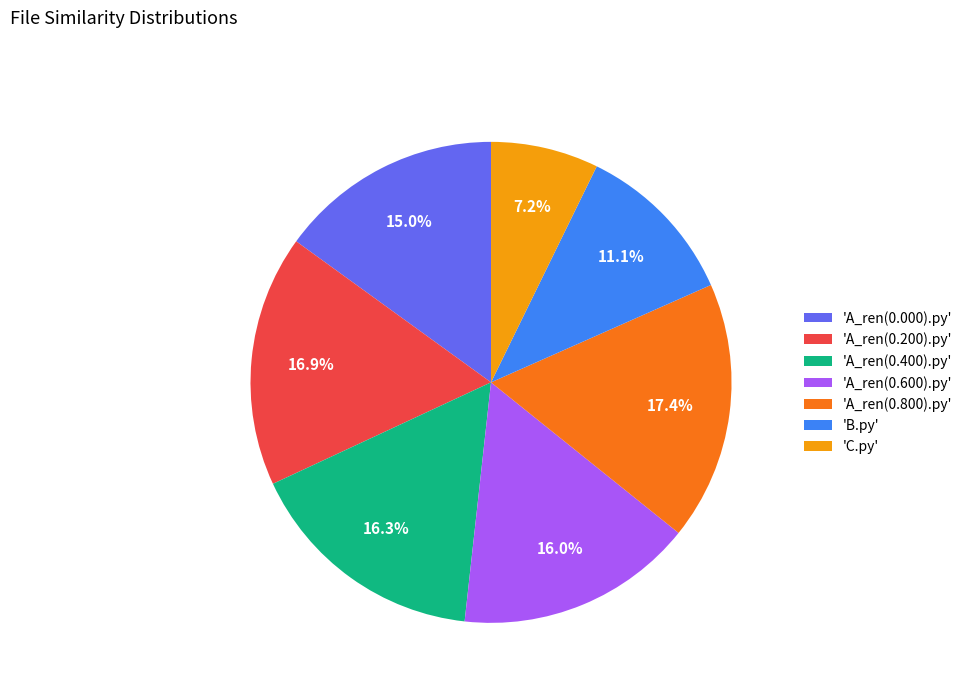

Between 'B.py' and 'C.py', which is larger?

'B.py'